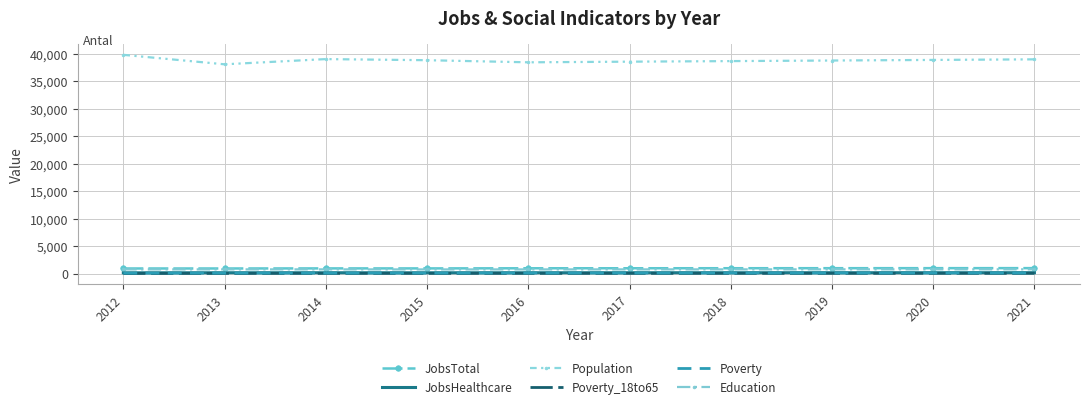

At which label is Poverty_18to65 closest to 75?

2013